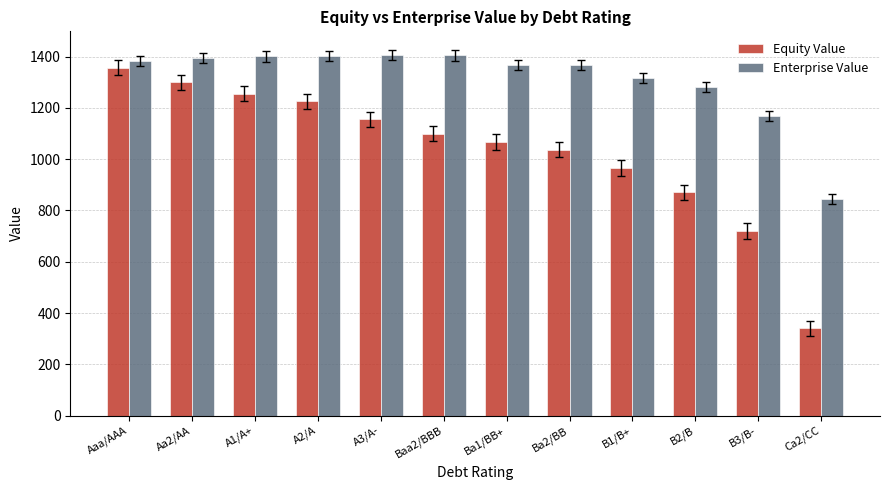

Is the value of Enterprise Value at A1/A+ greater than the value of Equity Value at A1/A+?

Yes